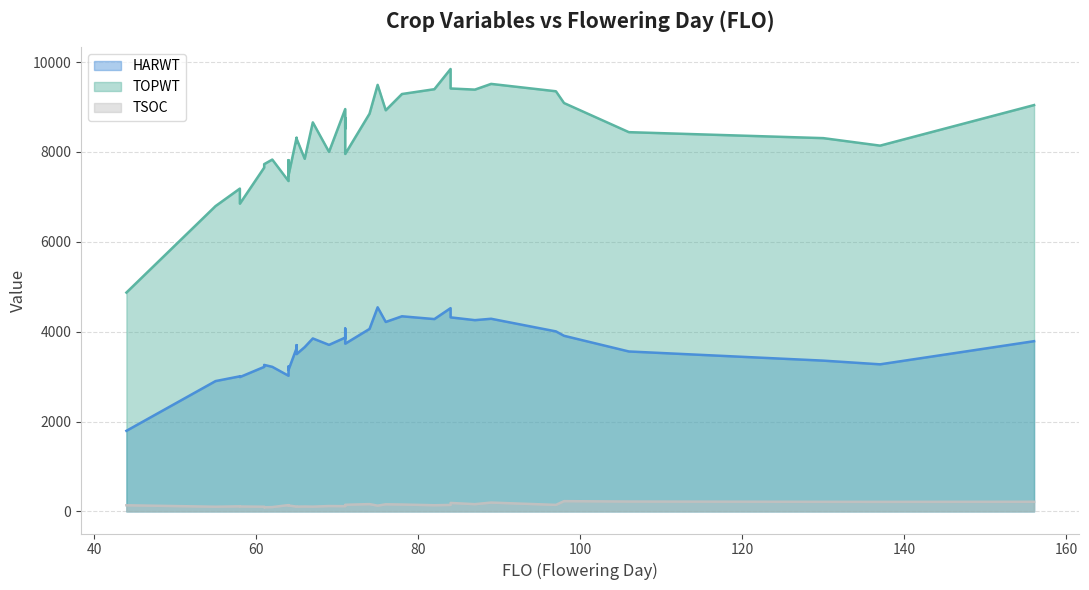

What is the average value of the TSOC series?

141